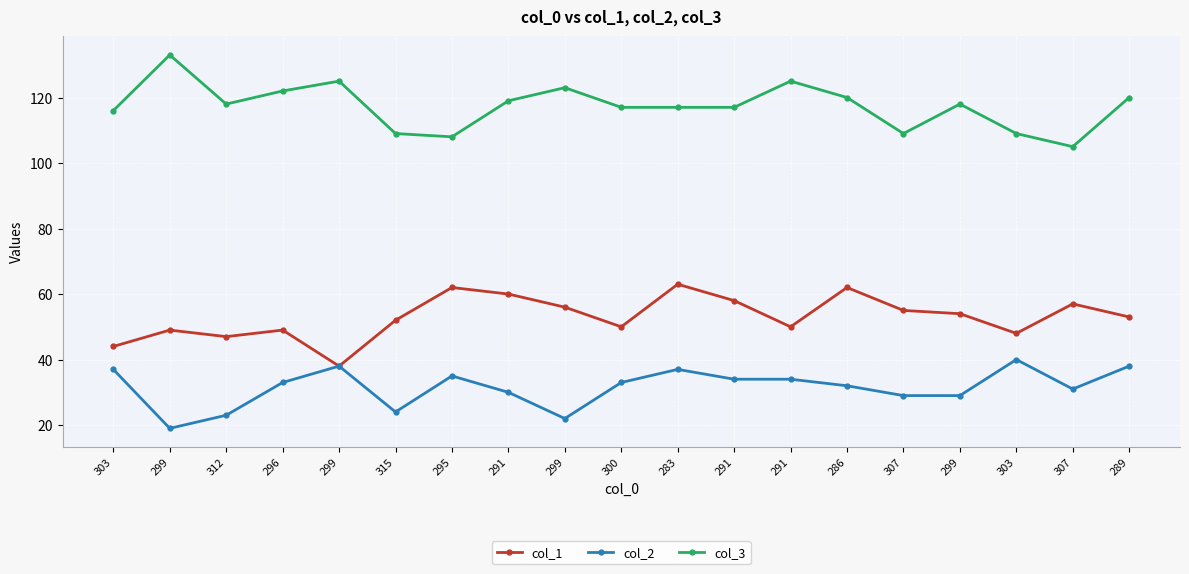

What are all the series names shown in the legend?

col_1, col_2, col_3